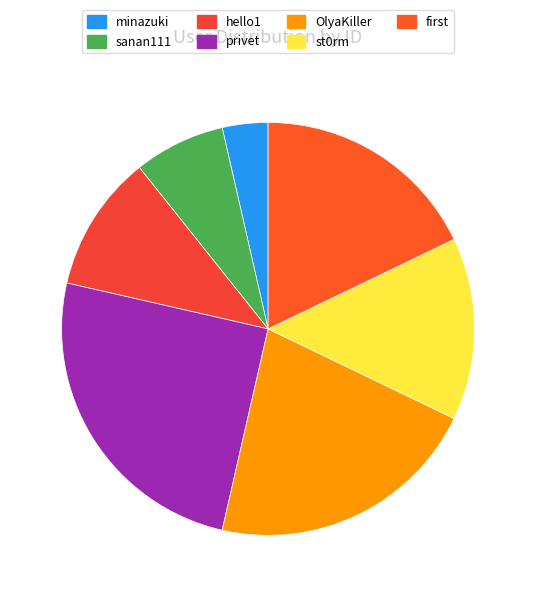

How many segments does this pie chart have?

7